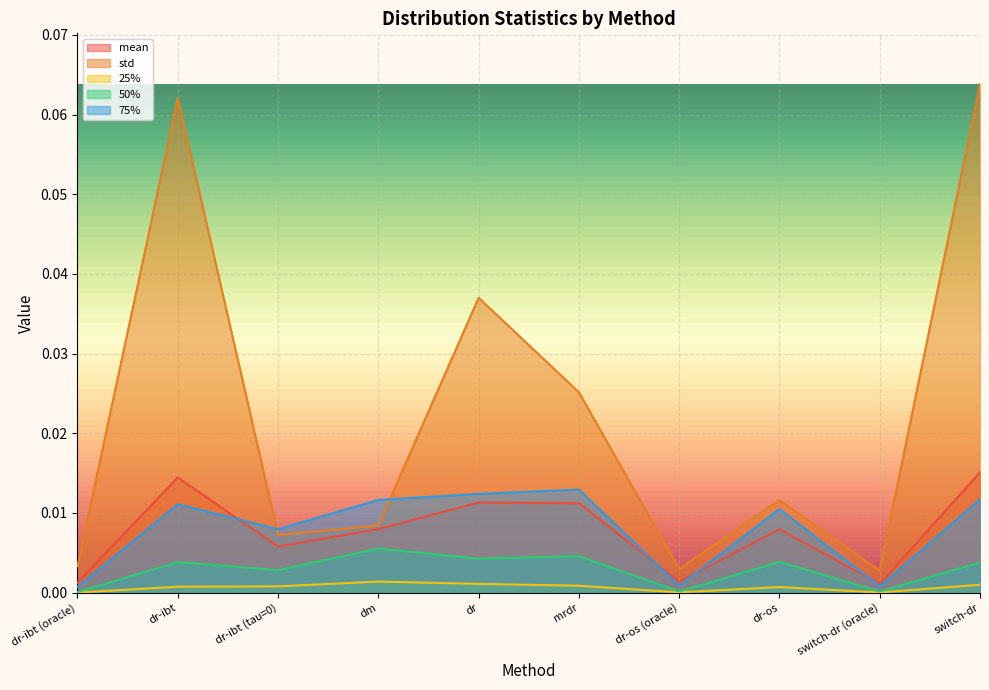

How many lines are shown in the chart?

5